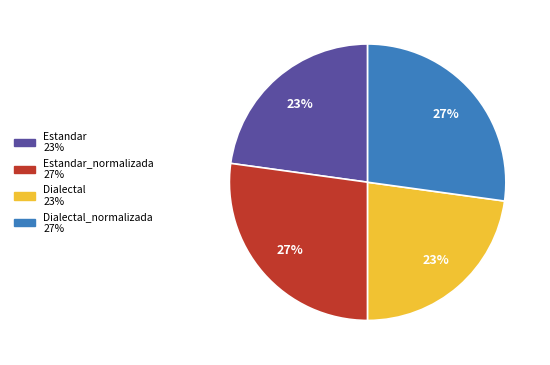

To the nearest percent, what is the average slice percentage?

25%